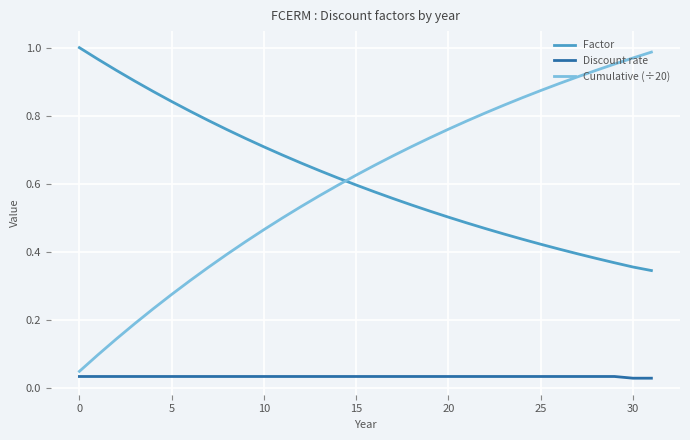

True or false: Discount rate and Factor intersect in this chart.

False